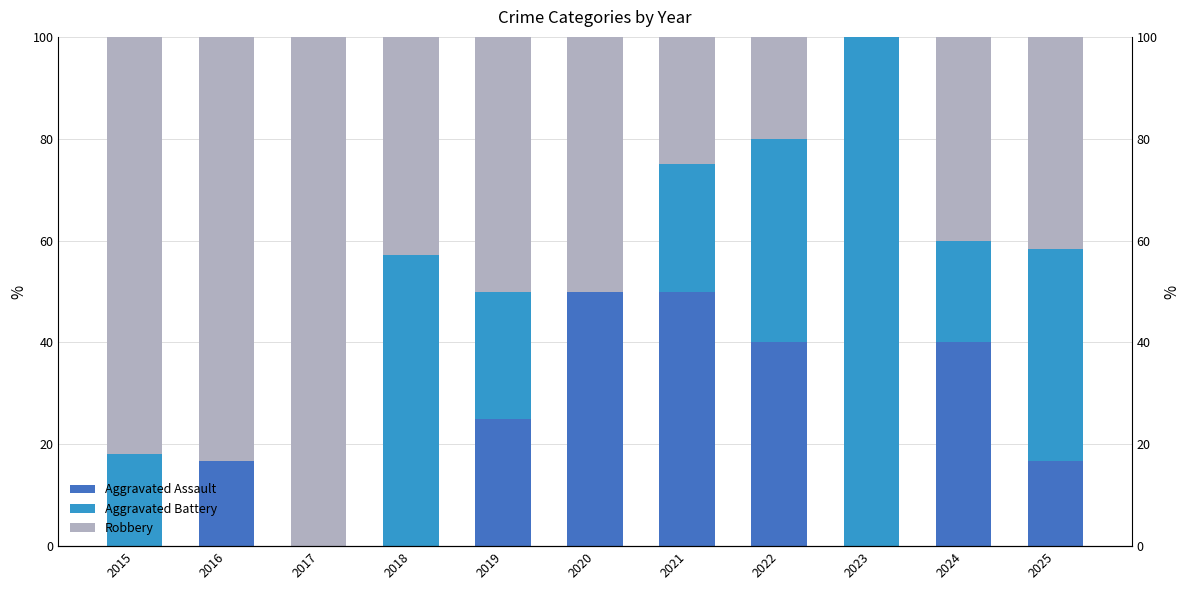

At which category is the sum across all series the highest?

2015